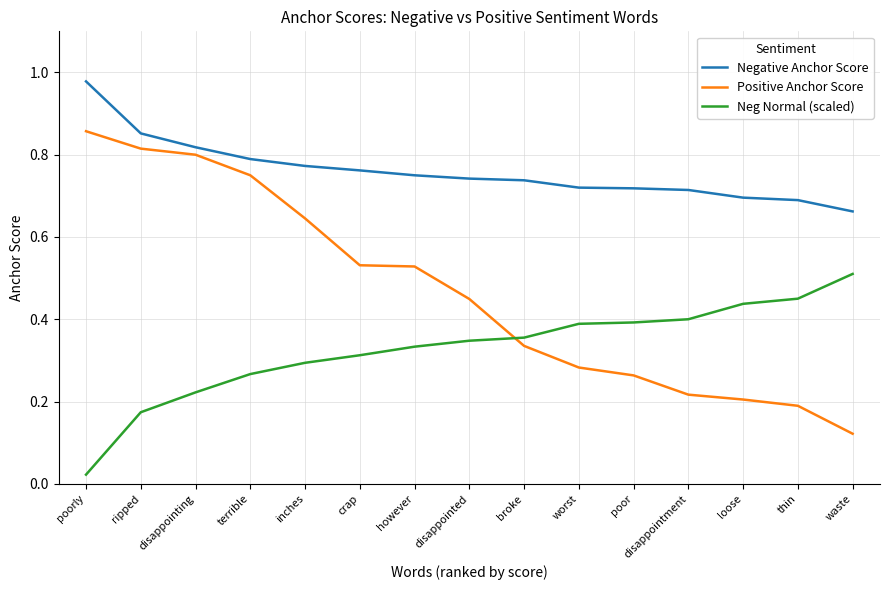

What position from the left is worst?

10